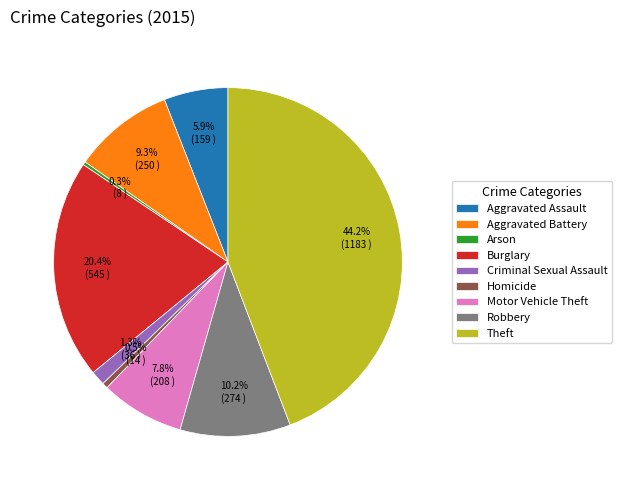

To the nearest percent, what is the combined percentage of Arson and Aggravated Assault?

6%